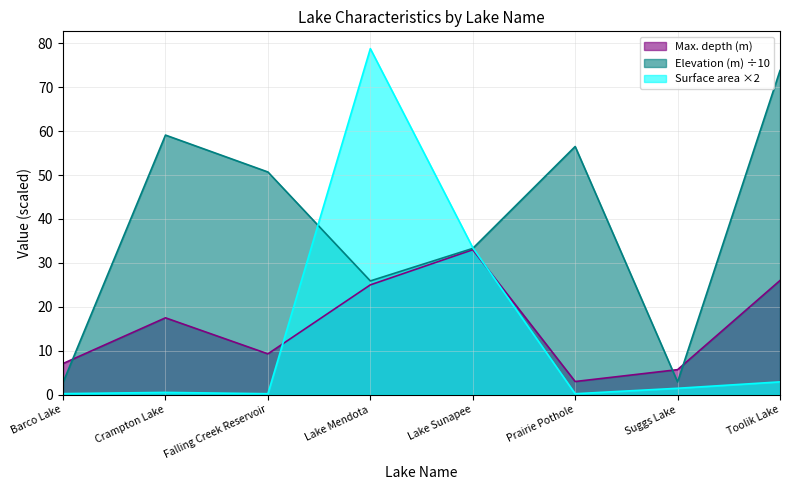

Count the number of categories in the chart.

8